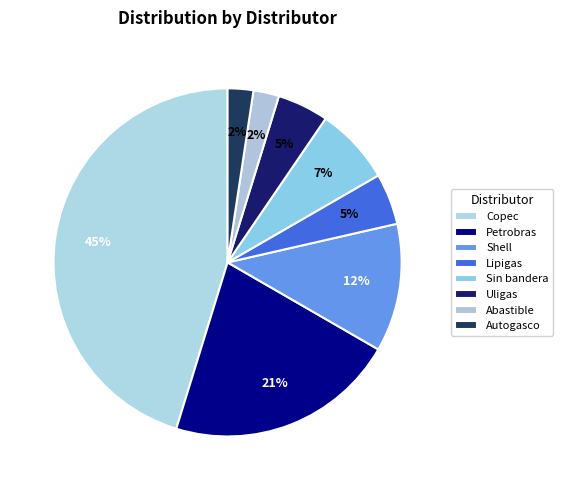

How many segments does this pie chart have?

8